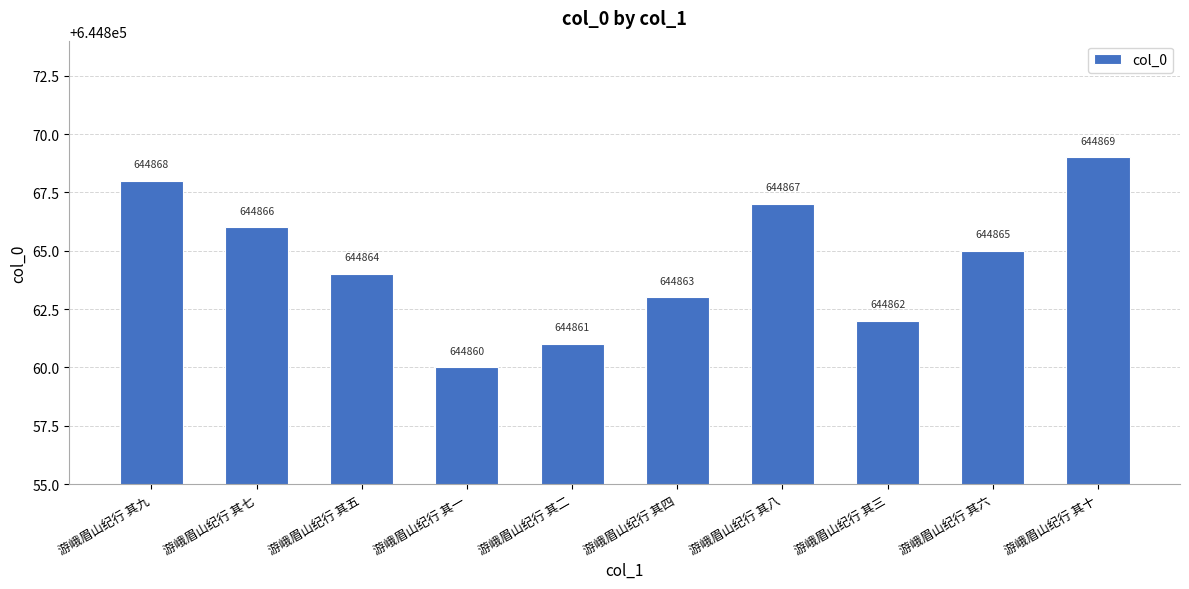

Does the chart contain any negative values?

No